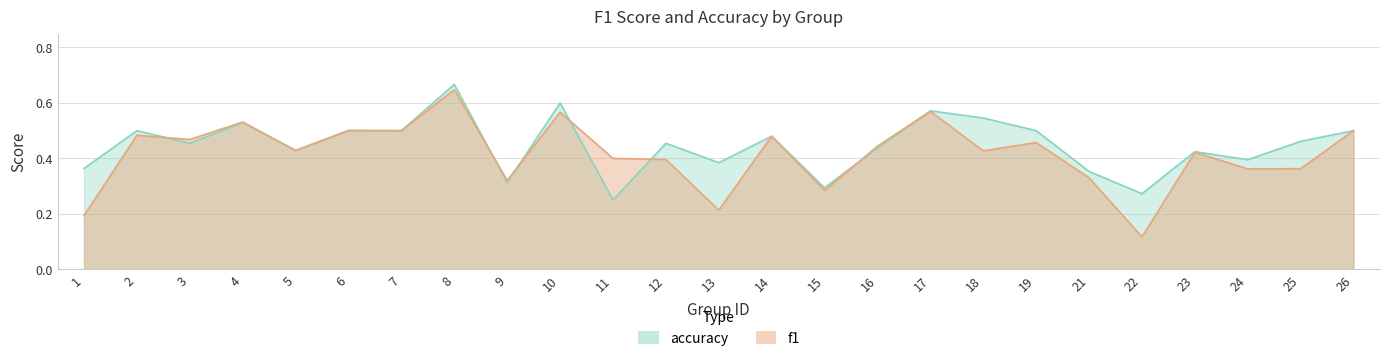

Which has a higher value, 8 or 26?

8